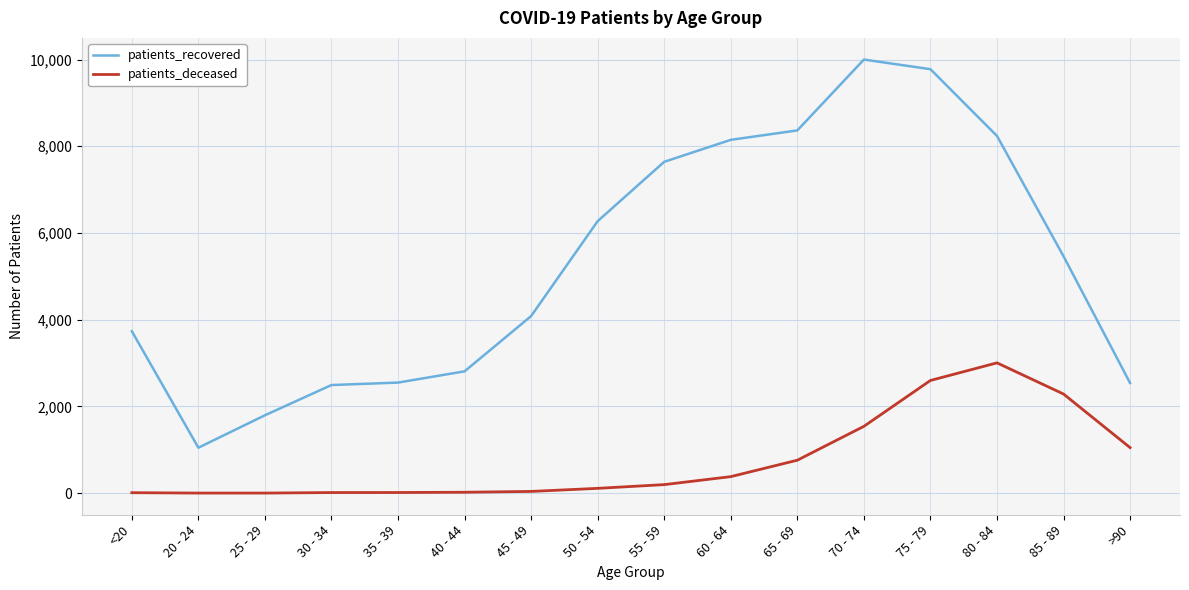

At which label does patients_deceased reach its peak?

80 - 84